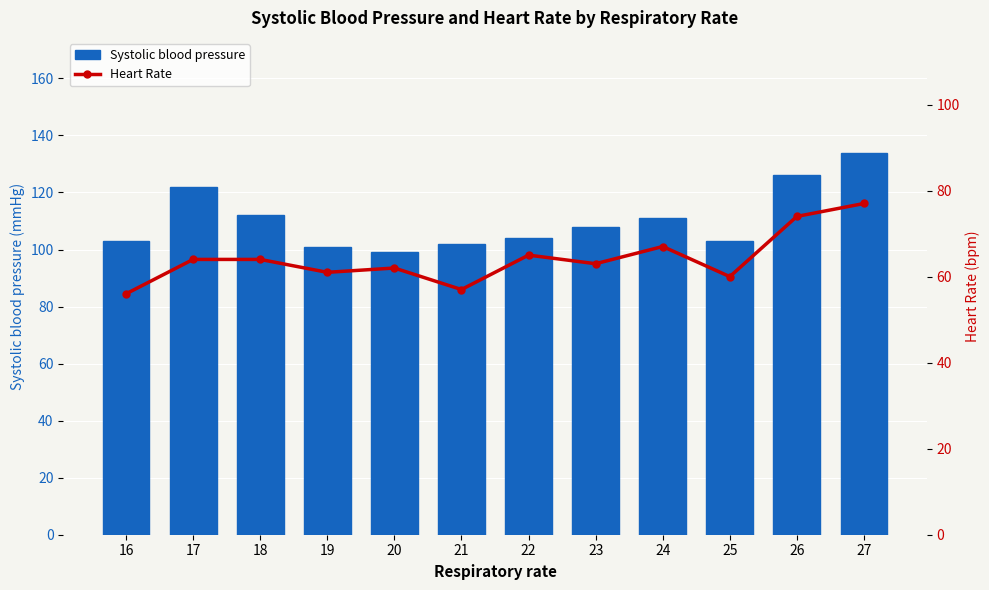

What is the difference between the Heart Rate values at 25 and 20?

2